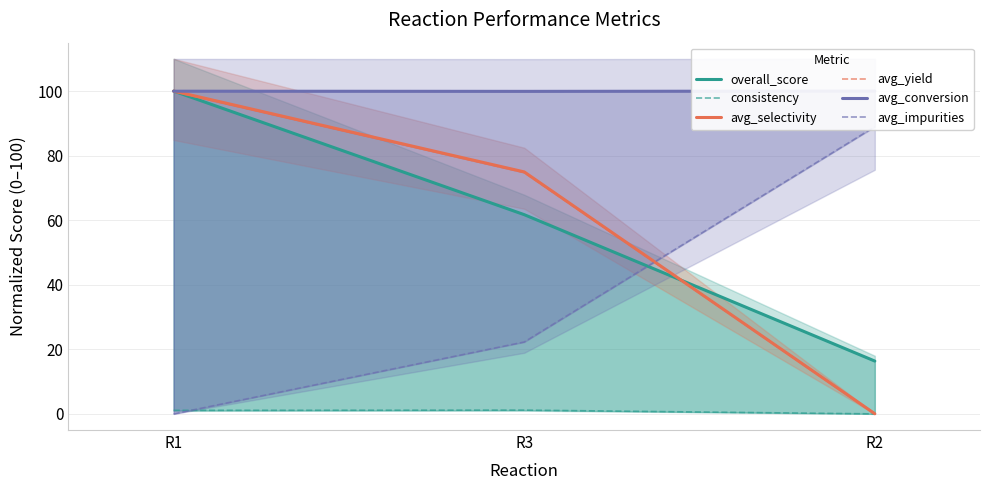

Where is avg_yield nearest to the value 49?

R3